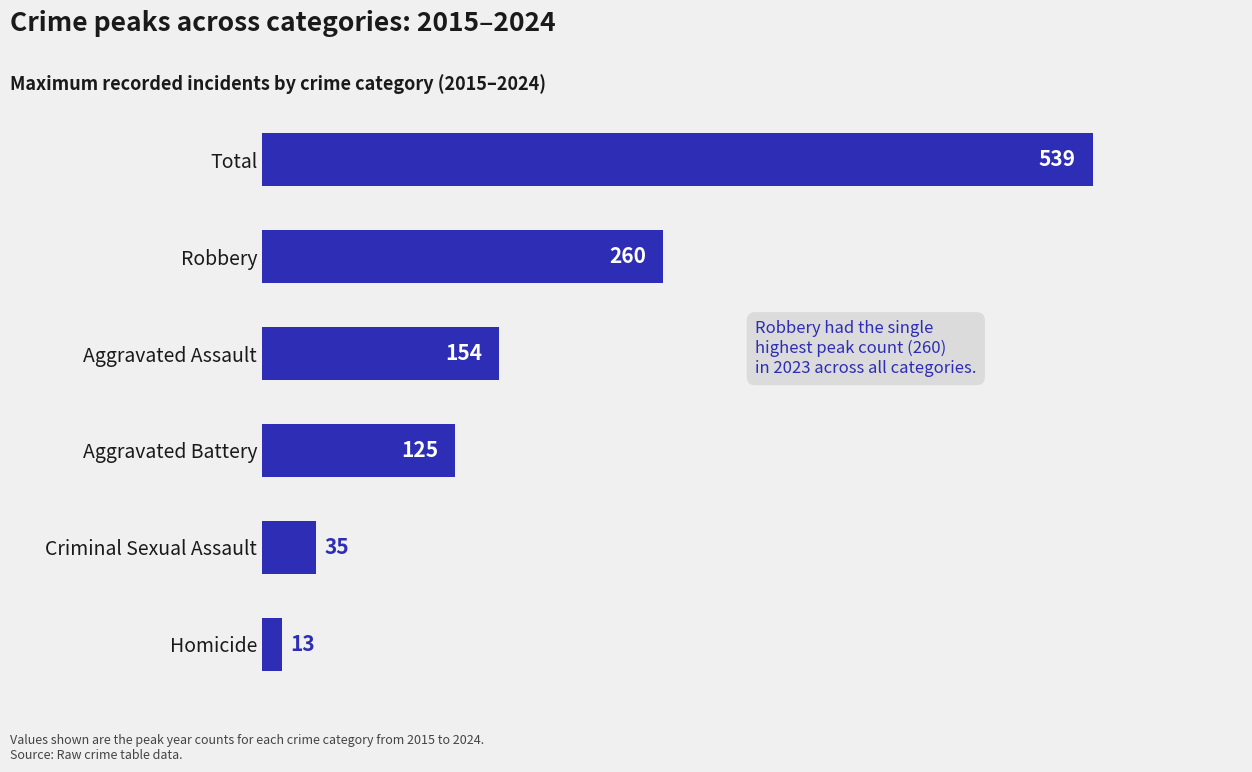

The value at Criminal Sexual Assault is 8. True or false?

False